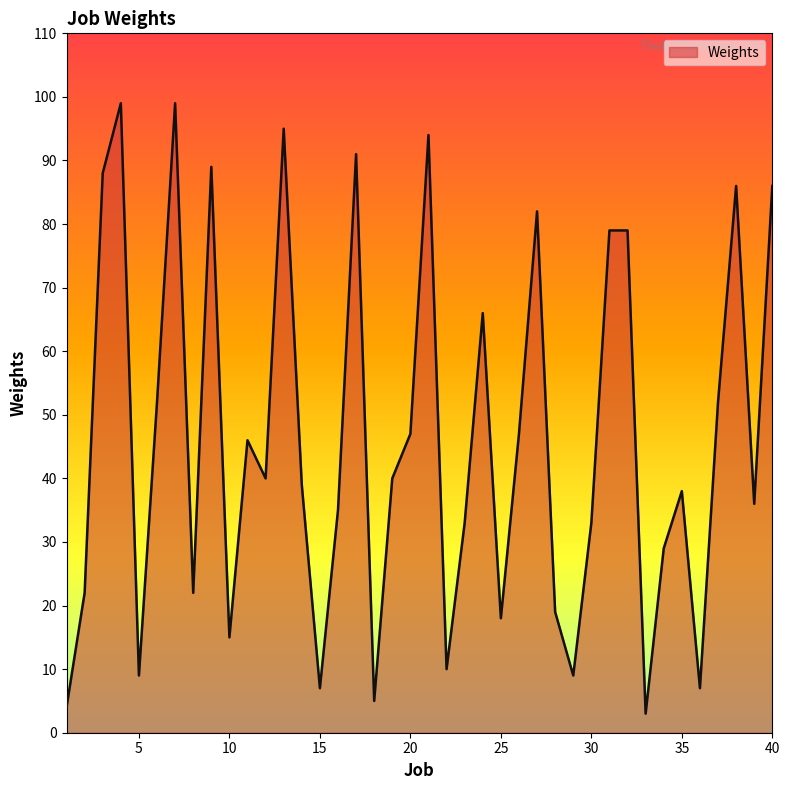

What is the smallest value displayed?

3